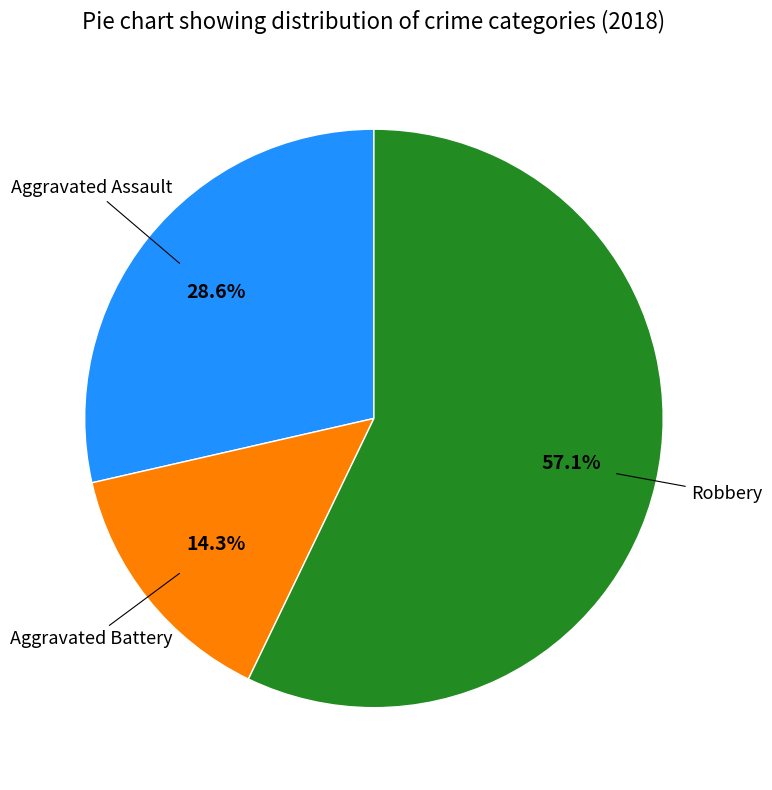

Is there any slice that represents more than half of the pie?

Yes